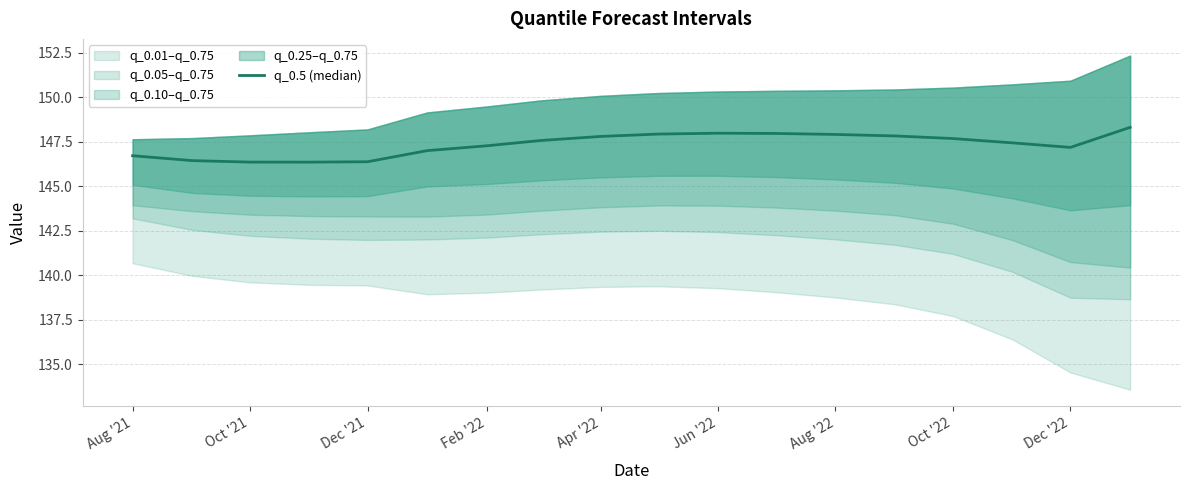

Reading left to right, list all the values displayed in this chart.

146.7	146.4	146.4	146.4	146.4	147.0	147.3	147.6	147.8	147.9	148.0	148.0	147.9	147.8	147.7	147.4	147.2	148.3